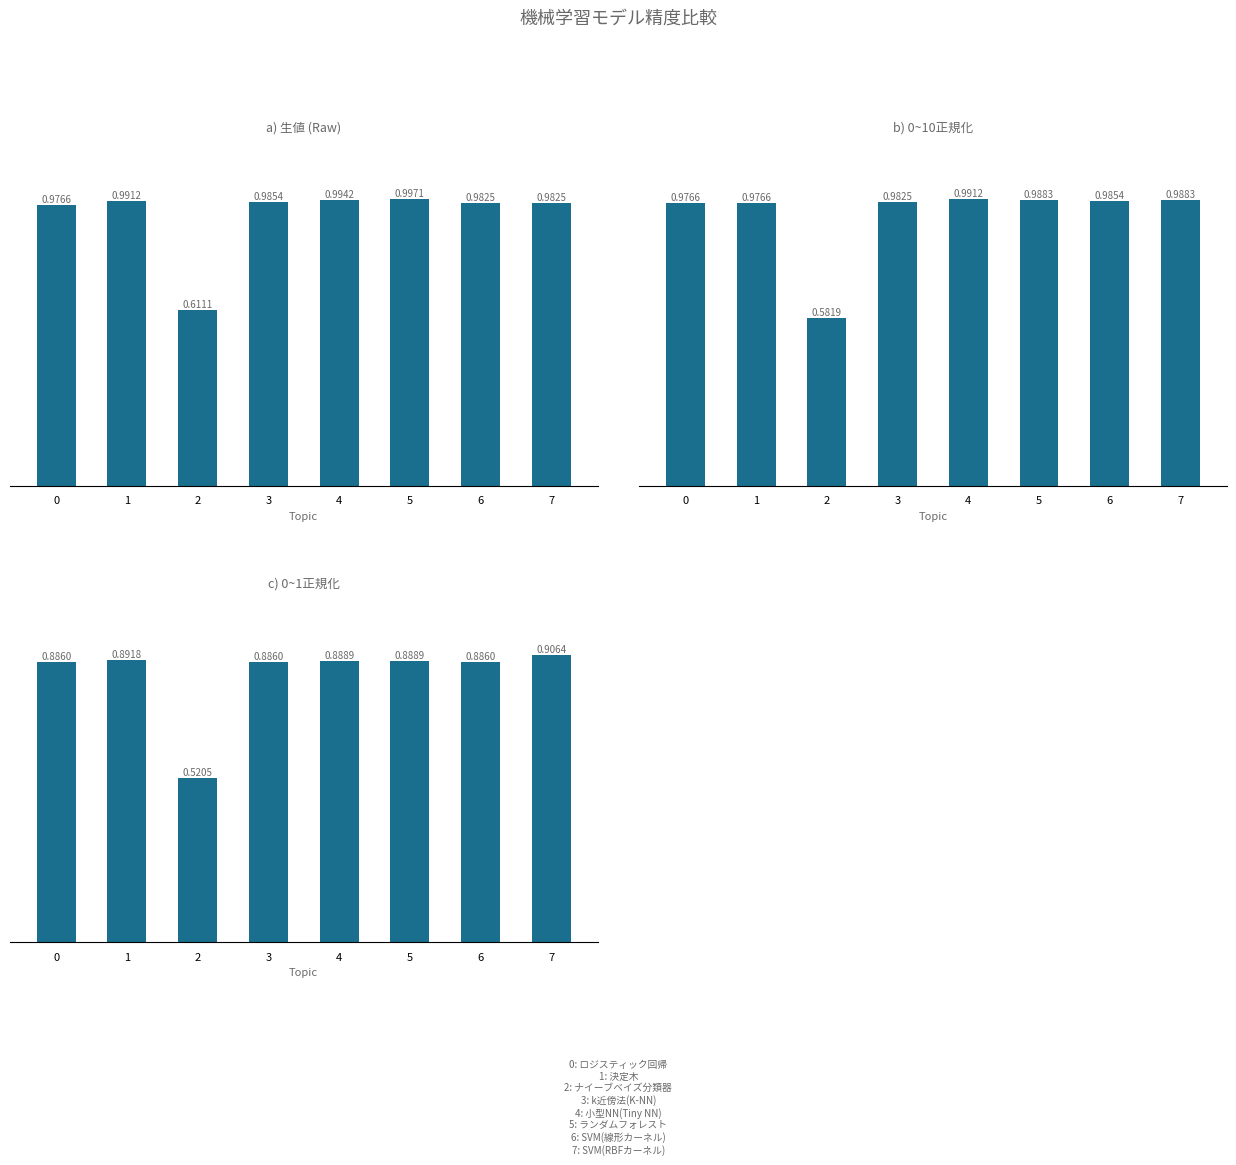

What is the smallest value displayed?

0.5